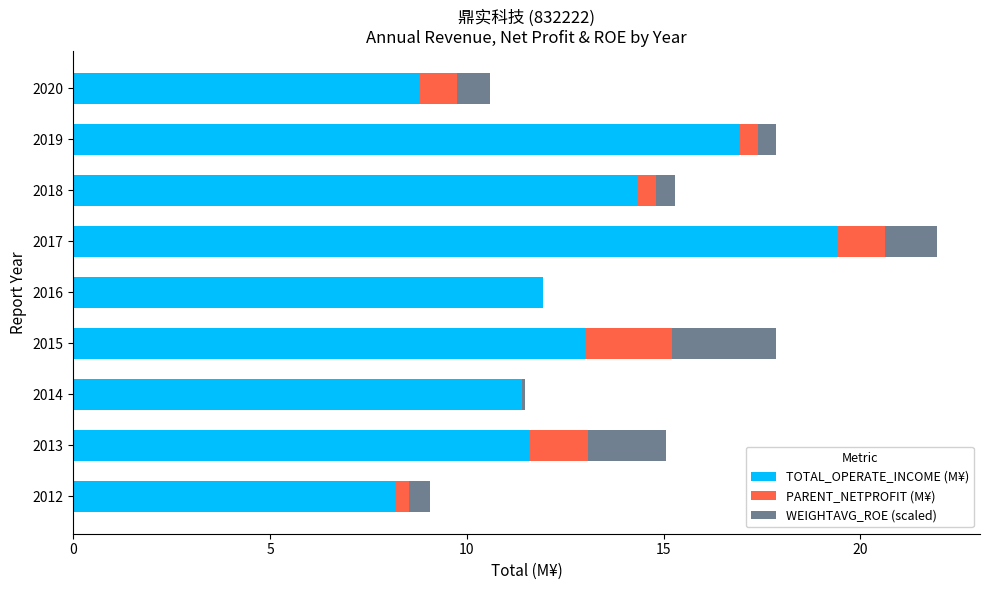

How many series are shown in this chart?

3